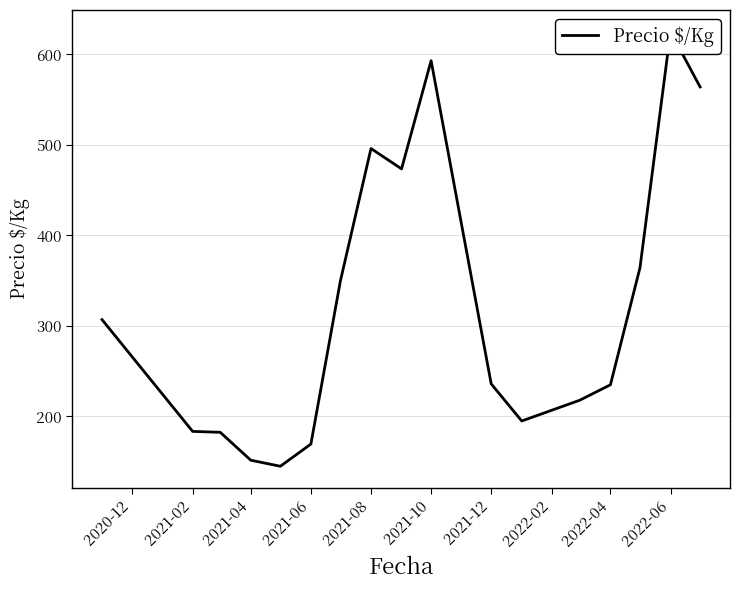

Does the chart have visible grid lines?

Yes